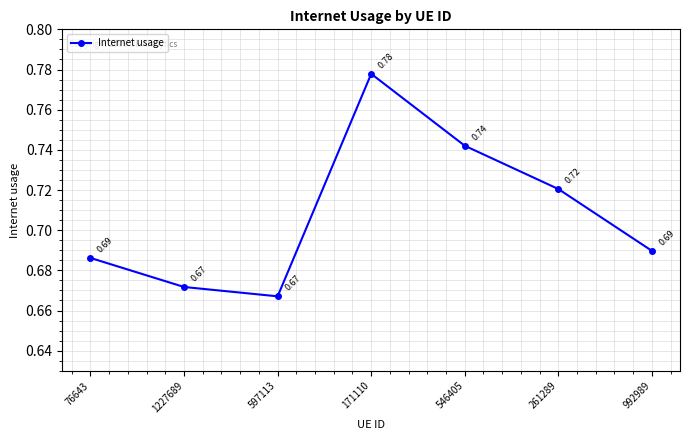

At which category does the data reach its first local valley?

597113